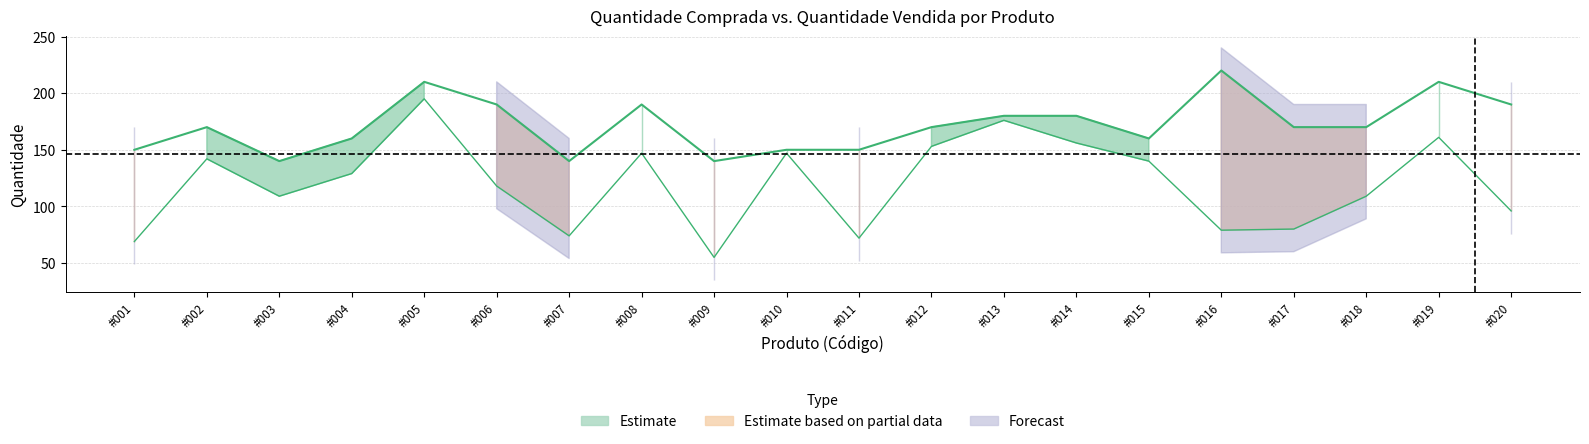

Where does the QTD. COMP. series first go above 170?

#005